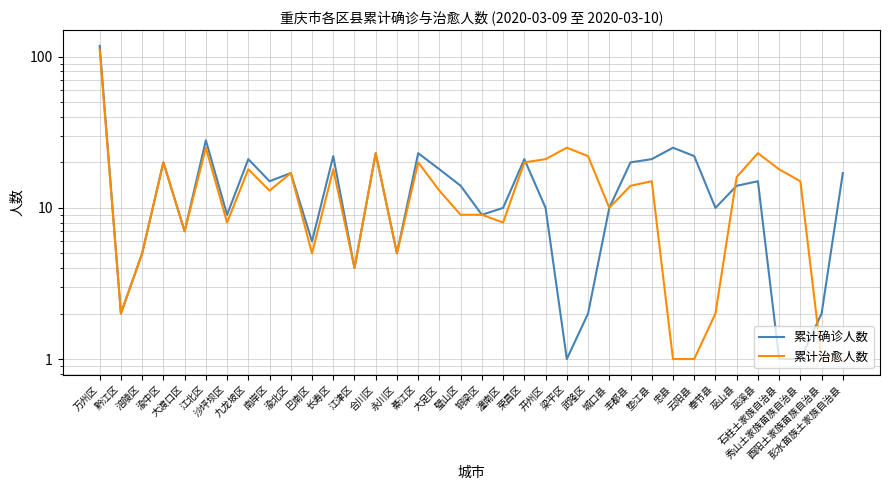

Which label corresponds to the largest value in the chart?

万州区